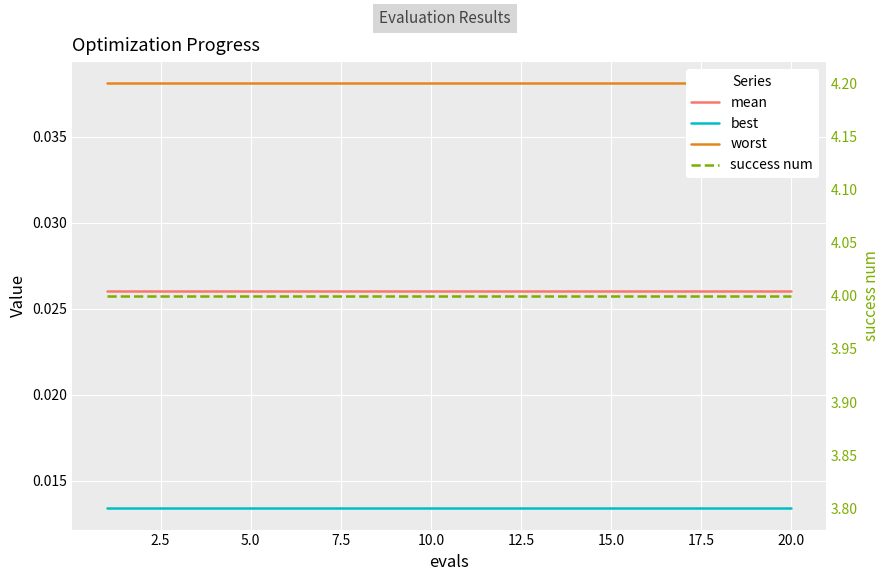

True or false: mean and success num intersect in this chart.

False